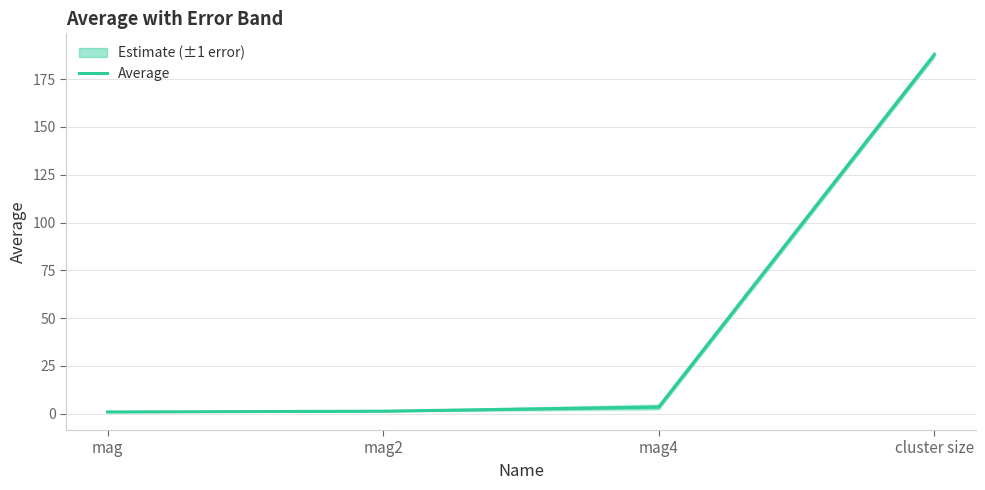

At which label does the data first exceed 3?

mag4